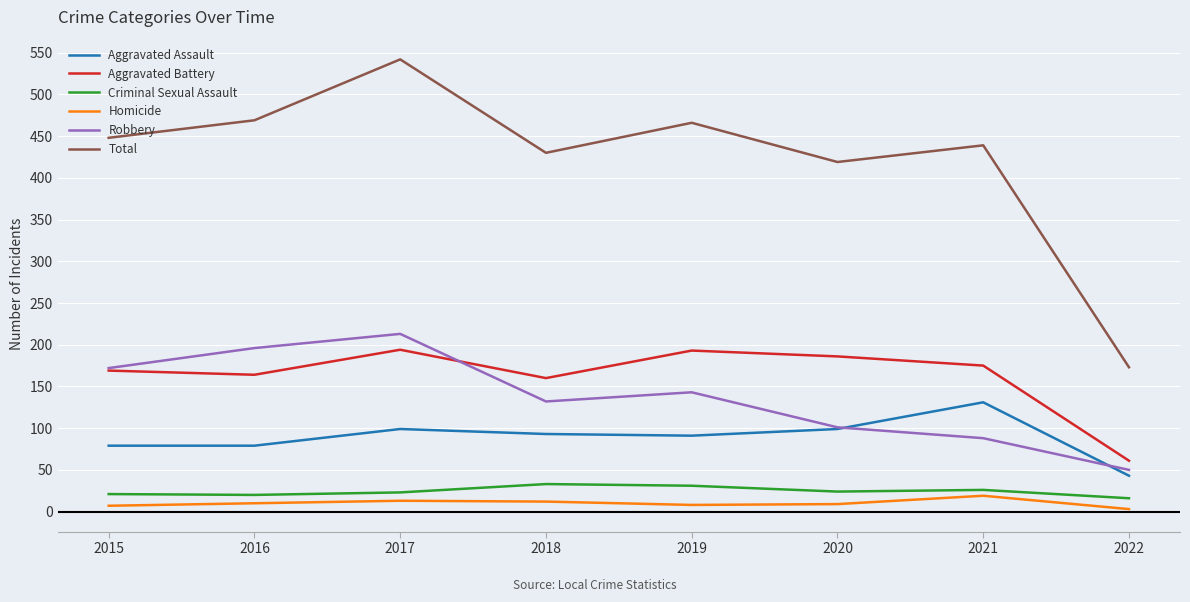

At which category is the sum across all series the highest?

2017